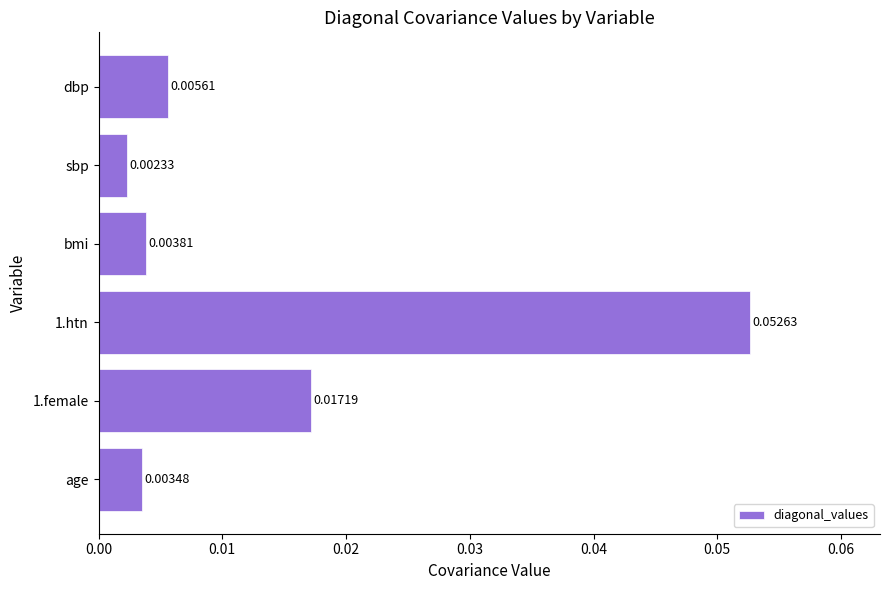

Which label corresponds to the smallest value in the chart?

sbp